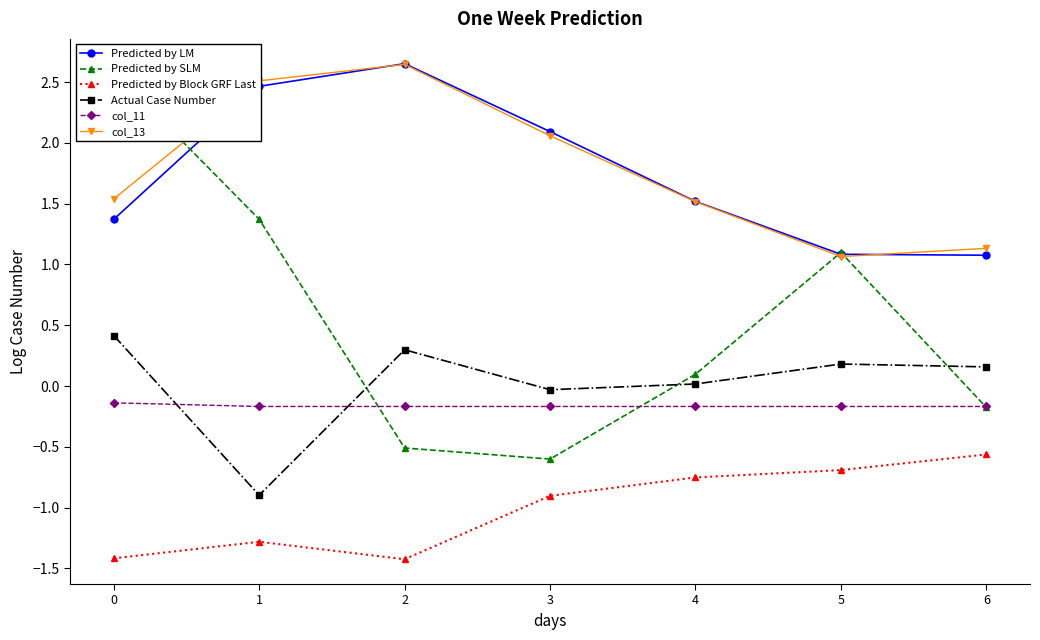

Count the number of data series in this chart.

6